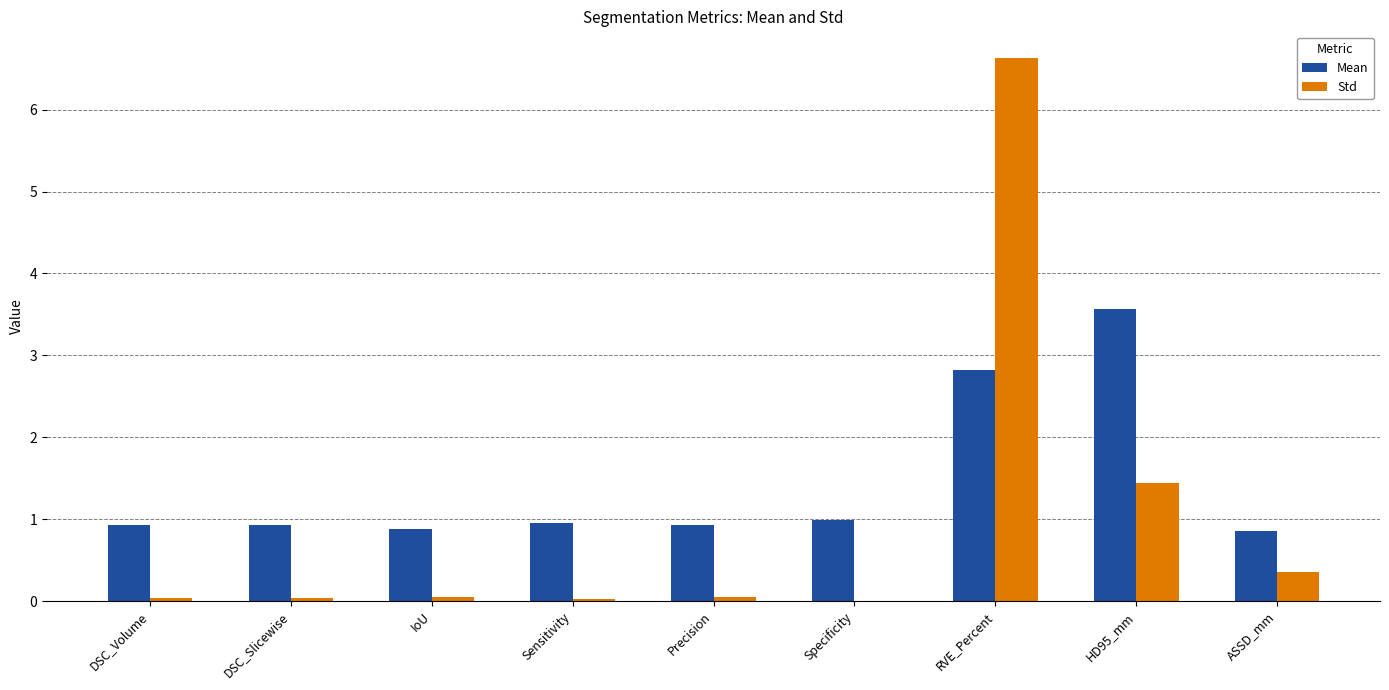

At which category is the sum across all series the highest?

RVE_Percent